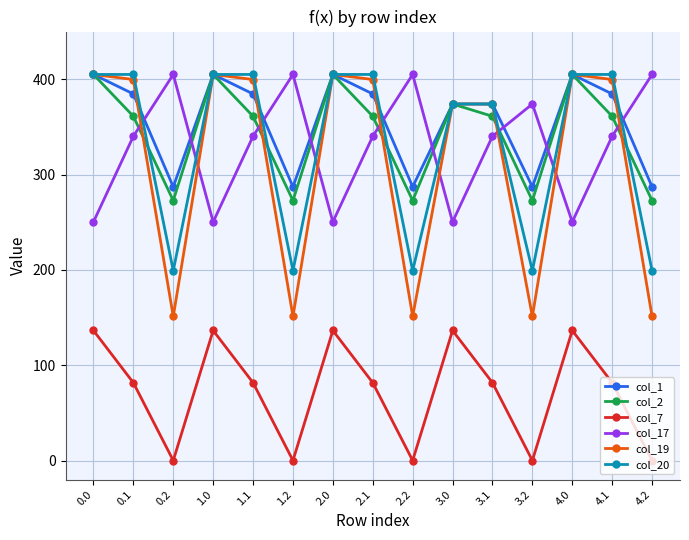

Reading left to right, transcribe all the data shown in this chart.

col_1: 0.0=405.0	0.1=384.6	0.2=287.1	1.0=405.0	1.1=384.6	1.2=287.1	2.0=405.0	2.1=384.6	2.2=287.1	3.0=374.0	3.1=374.0	3.2=287.1	4.0=405.0	4.1=384.6	4.2=287.1
col_2: 0.0=405.0	0.1=361.1	0.2=272.7	1.0=405.0	1.1=361.1	1.2=272.7	2.0=405.0	2.1=361.1	2.2=272.7	3.0=374.0	3.1=361.1	3.2=272.7	4.0=405.0	4.1=361.1	4.2=272.7
col_7: 0.0=136.4	0.1=81.6	0.2=0.0	1.0=136.4	1.1=81.6	1.2=0.0	2.0=136.4	2.1=81.6	2.2=0.0	3.0=136.4	3.1=81.6	3.2=0.0	4.0=136.4	4.1=81.6	4.2=0.0
col_17: 0.0=250.3	0.1=340.1	0.2=405.0	1.0=250.3	1.1=340.1	1.2=405.0	2.0=250.3	2.1=340.1	2.2=405.0	3.0=250.3	3.1=340.1	3.2=374.0	4.0=250.3	4.1=340.1	4.2=405.0
col_19: 0.0=405.0	0.1=399.7	0.2=151.1	1.0=405.0	1.1=399.7	1.2=151.1	2.0=405.0	2.1=399.7	2.2=151.1	3.0=374.0	3.1=374.0	3.2=151.1	4.0=405.0	4.1=399.7	4.2=151.1
col_20: 0.0=405.0	0.1=405.0	0.2=199.2	1.0=405.0	1.1=405.0	1.2=199.2	2.0=405.0	2.1=405.0	2.2=199.2	3.0=374.0	3.1=374.0	3.2=199.2	4.0=405.0	4.1=405.0	4.2=199.2